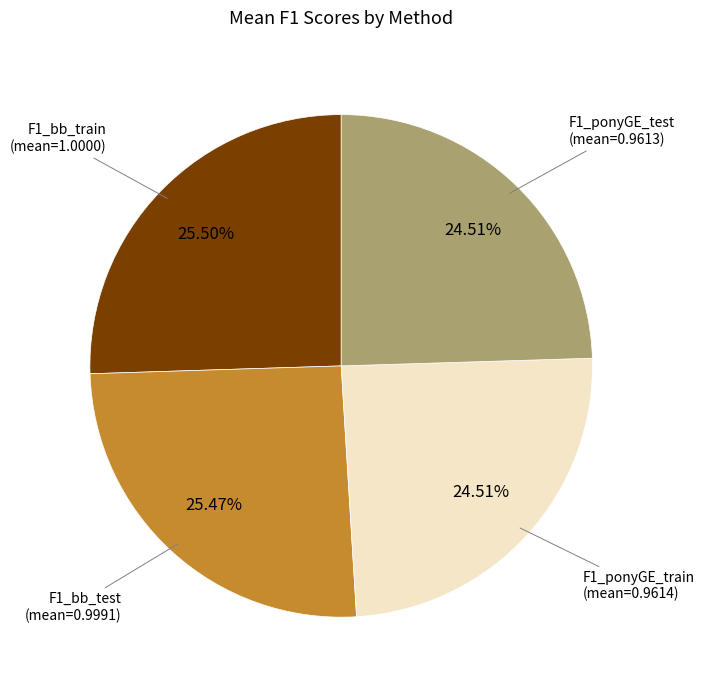

Is there a majority slice in this chart?

No